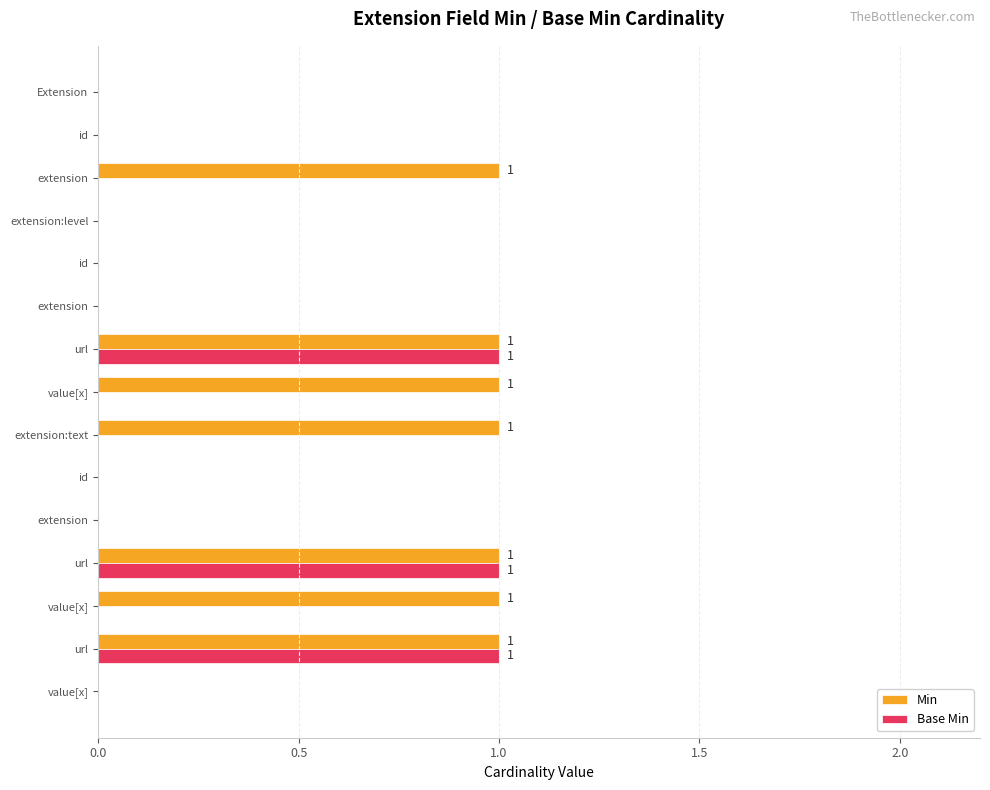

What is the value of the Min bar at the 7th from the left?

1